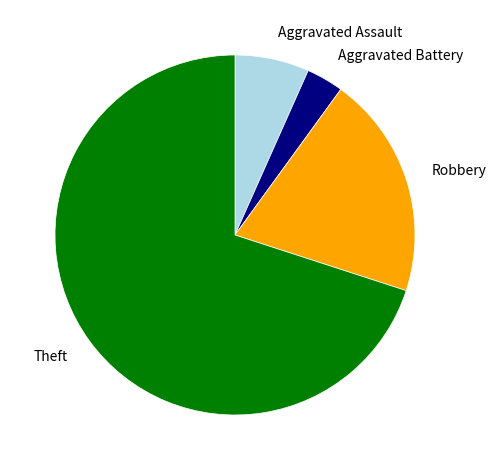

Do Robbery and Theft together represent more than half of the pie?

Yes